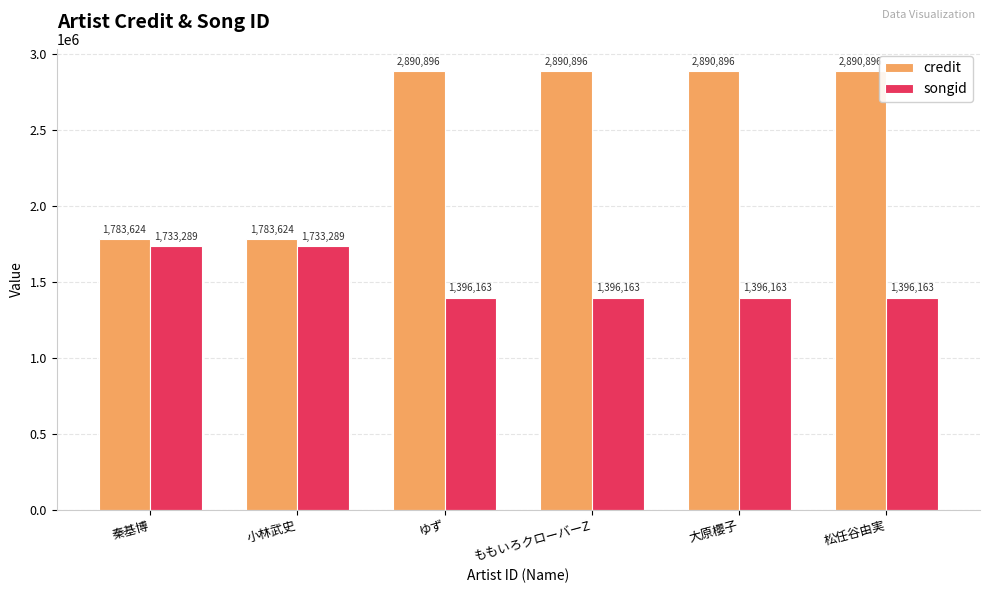

The value of credit at 大原櫻子 is 2890896. True or false?

True